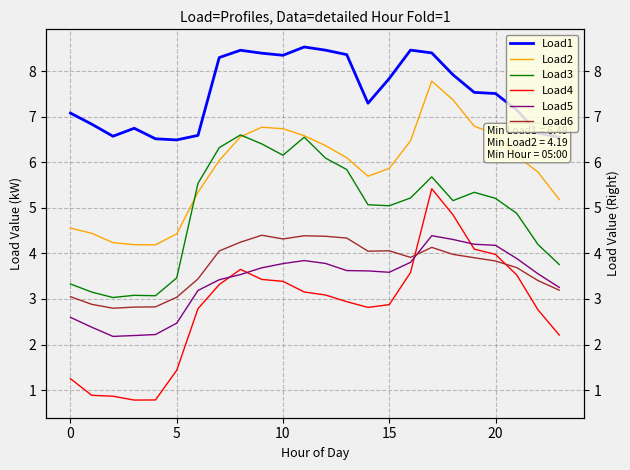

The value of Load1 at 12 is 8.5. True or false?

True